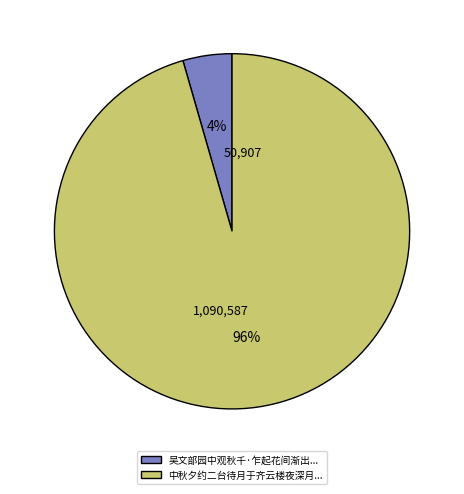

Which slice is the largest?

中秋夕约二台待月于齐云楼夜深月...